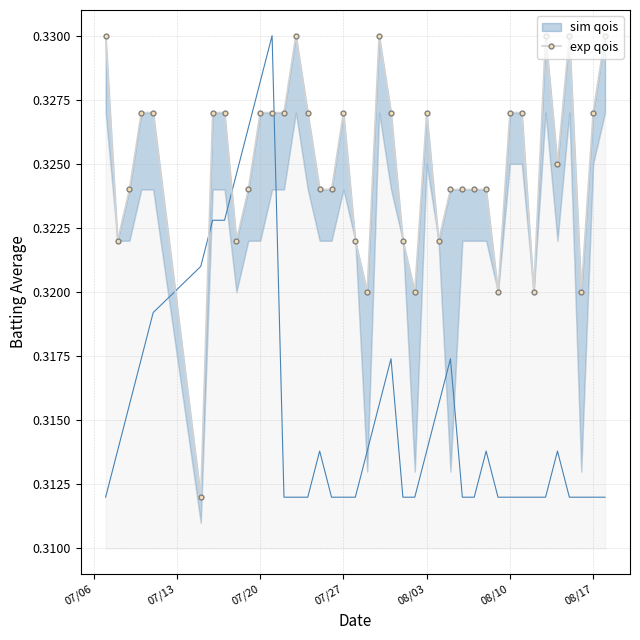

Is this an area chart (filled region under the line)?

No